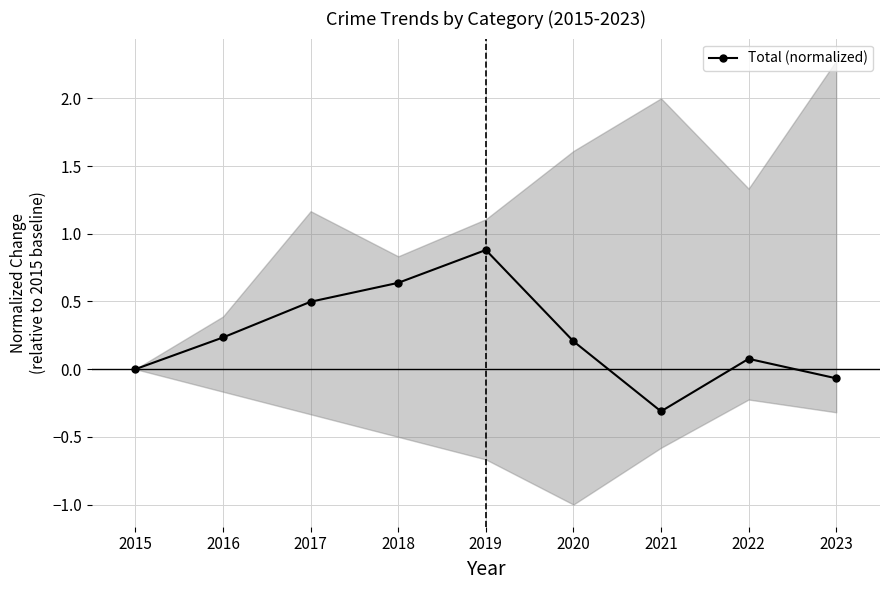

What value does the data have at 2017?

0.5